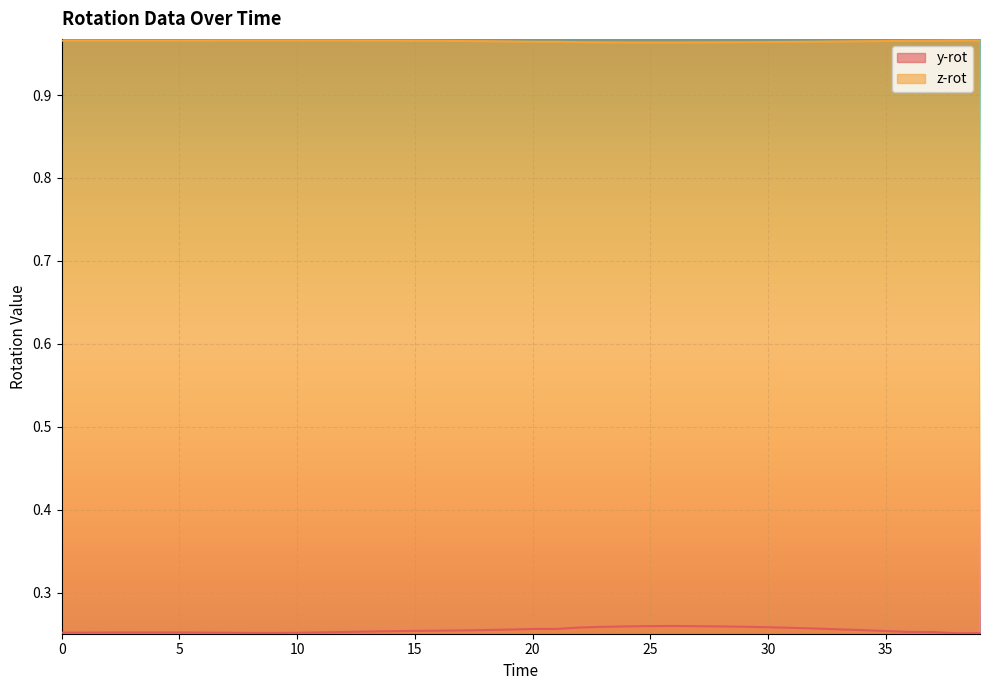

True or false: z-rot has a value of 1.0 at 12.

True